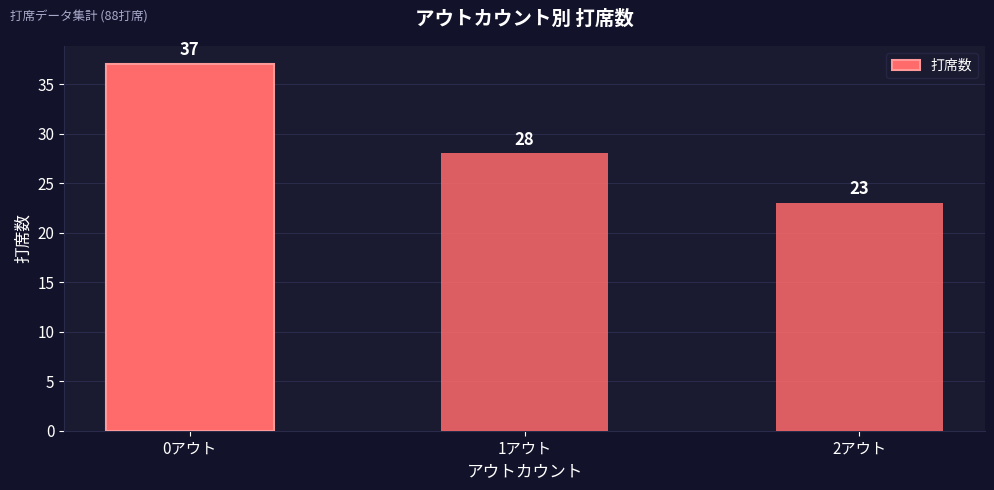

Which has a higher value, 0アウト or 1アウト?

0アウト